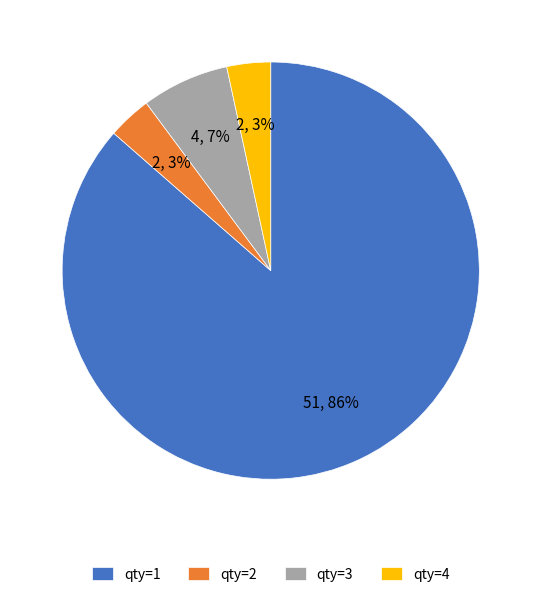

To the nearest percent, what is the average slice percentage?

25%